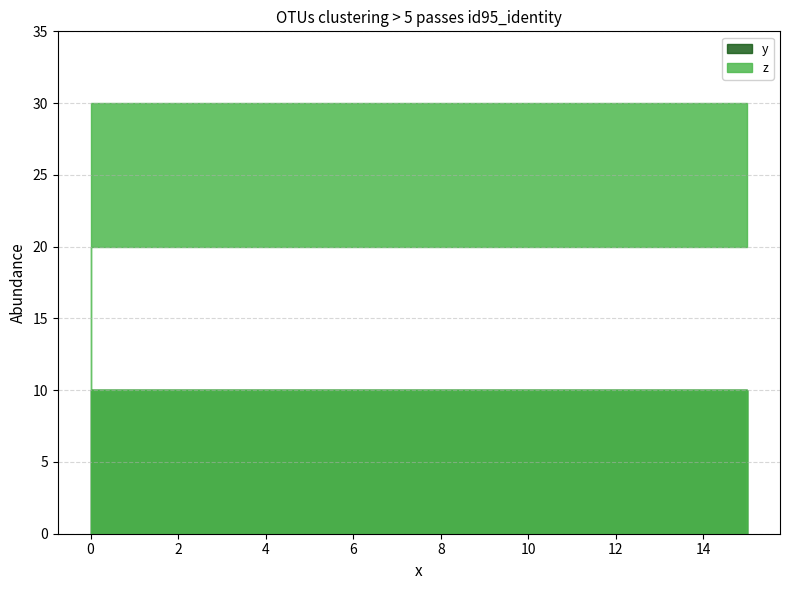

At how many categories does at least one series exceed 10?

4